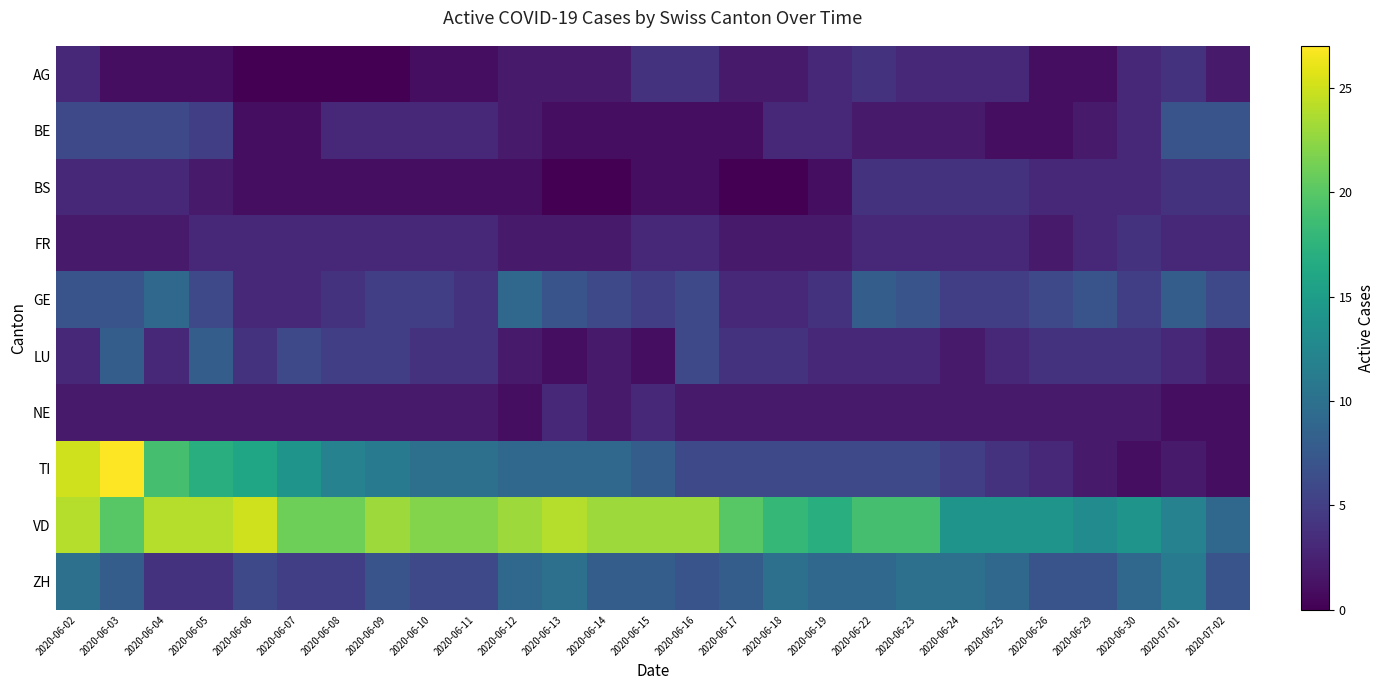

Which series has the largest total across all categories?

VD